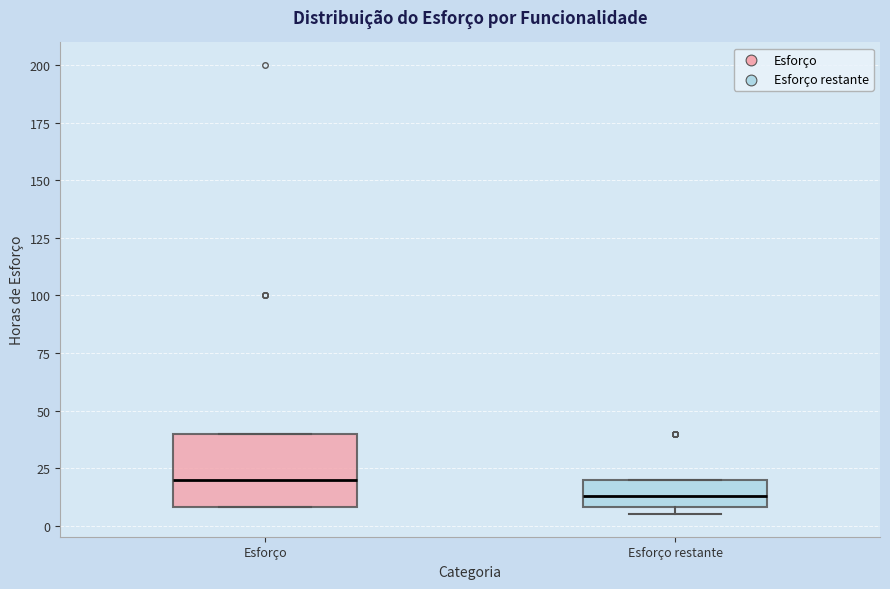

Reading left to right, read every box against the y-axis: the position of its median line, the range the box covers, and the ends of its whiskers. The values are not printed on the chart, so give them approximately, as read against the axis.

Esforço: median 20, box 10 to 40, whiskers 10 to 40
Esforço restante: median 15, box 10 to 20, whiskers 5 to 20